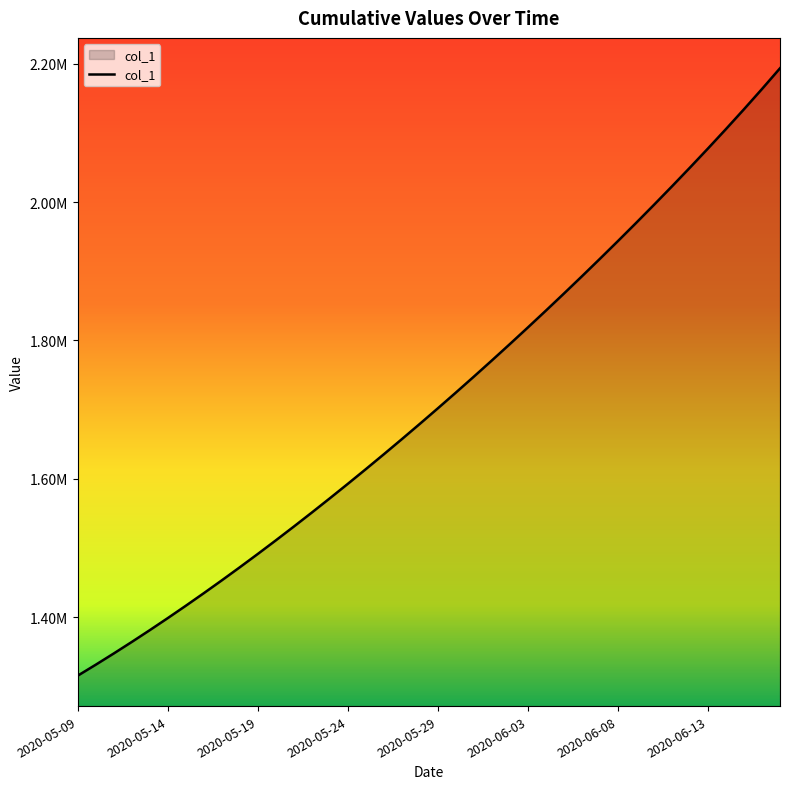

Is this an area chart (filled region under the line)?

Yes